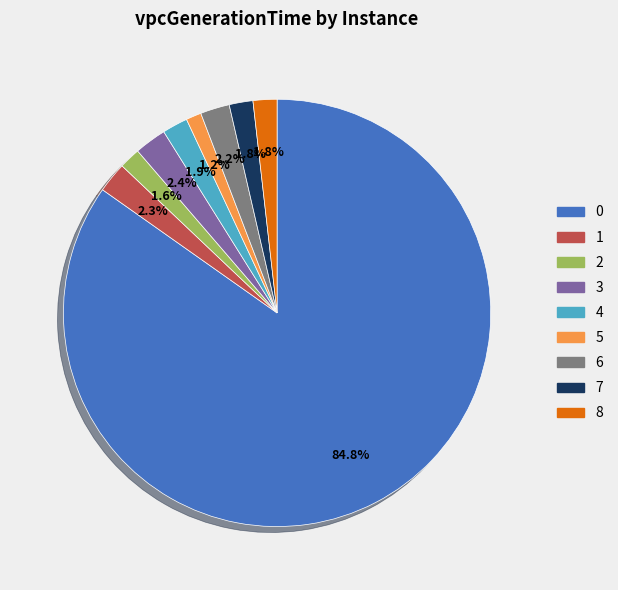

To the nearest percent, what is the average slice percentage?

11%